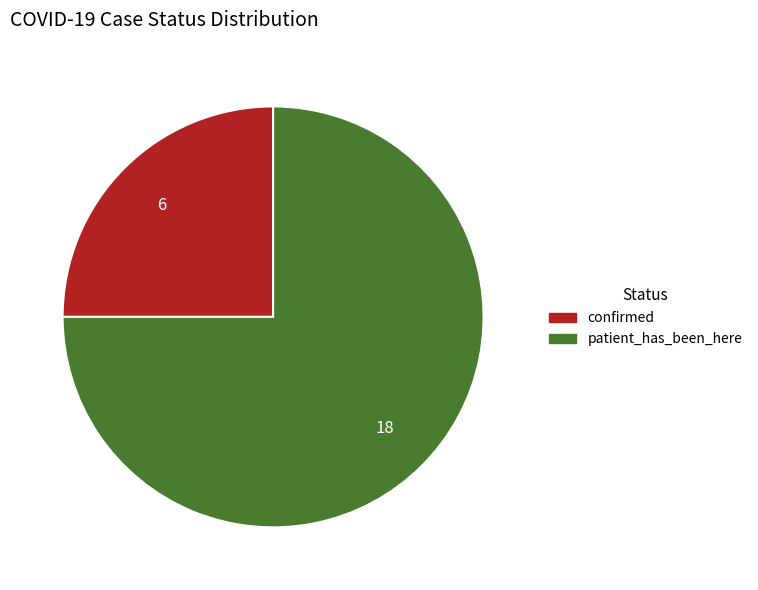

What is the majority slice?

patient_has_been_here